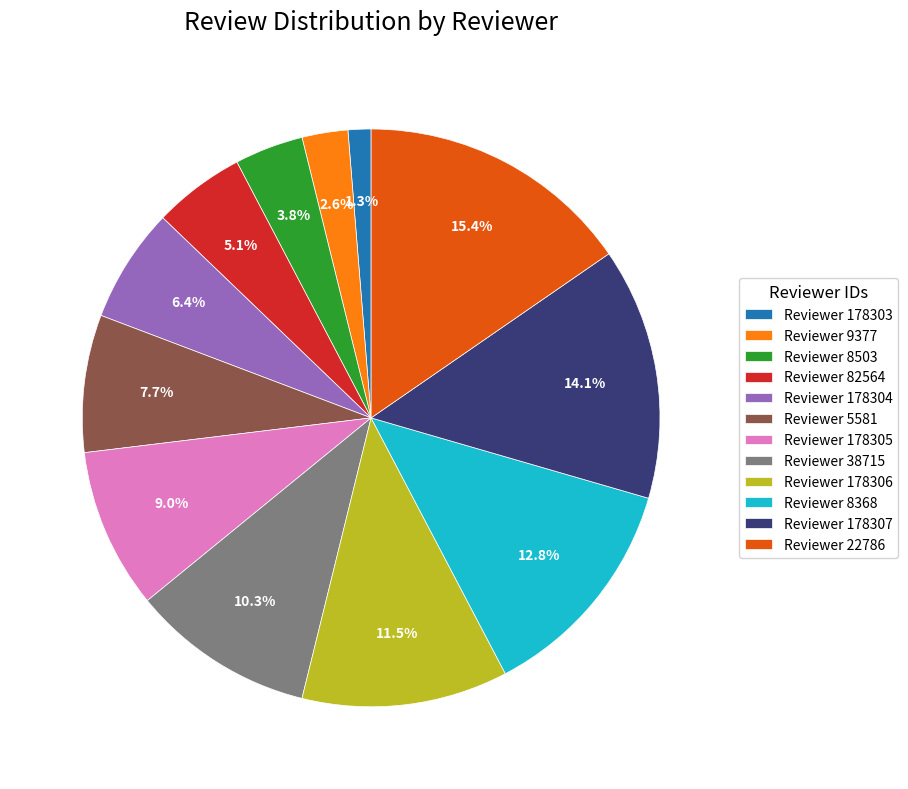

How many segments does this pie chart have?

12